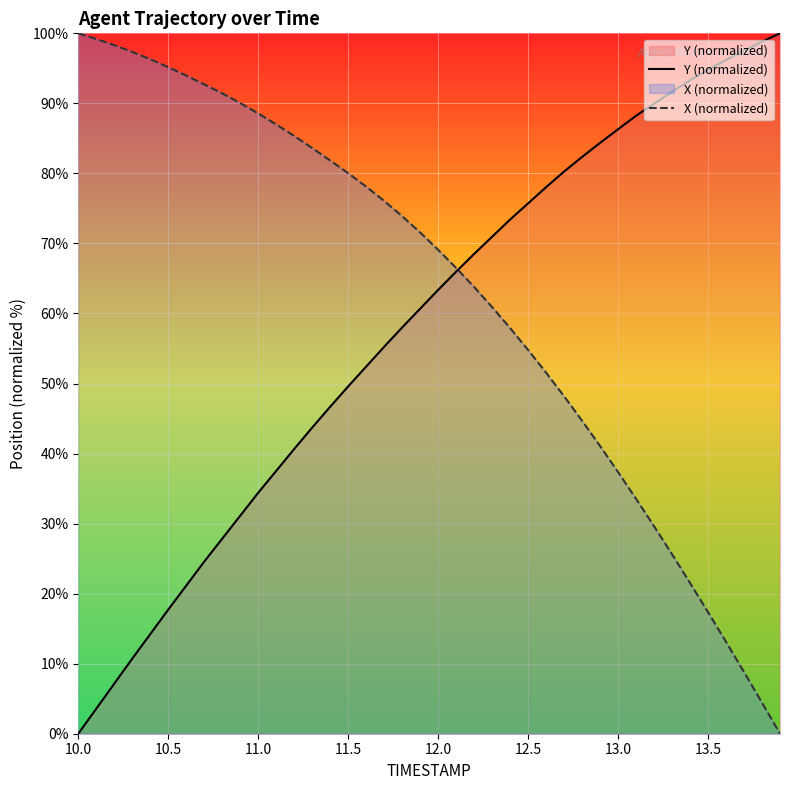

Which series has the largest total across all categories?

X (normalized)